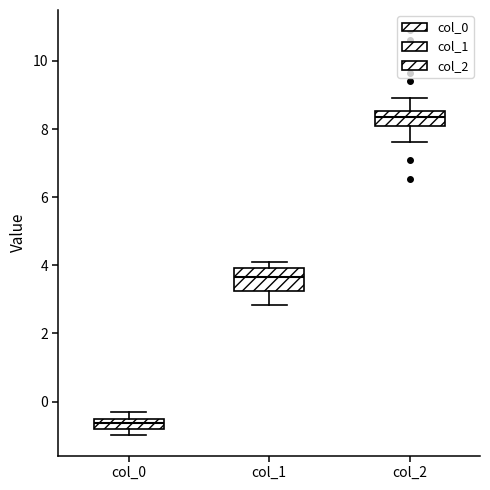

Where is the lower edge of the box for col_1 on the y-axis? The values are not printed on the chart, so give them approximately, as read against the axis.

3.2